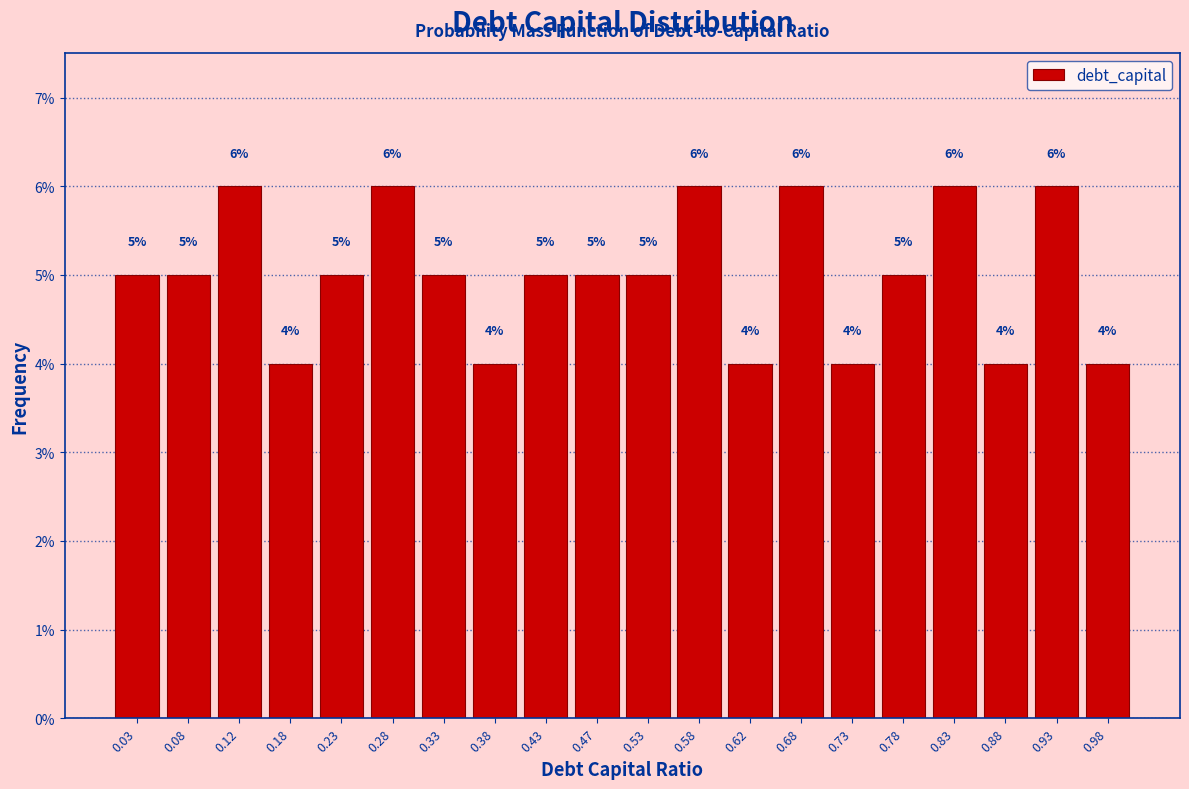

Reading left to right, list every bar in this chart as the range it spans on the x-axis followed by its height.

0.00 to 0.05: 5
0.05 to 0.10: 5
0.10 to 0.15: 6
0.15 to 0.20: 4
0.20 to 0.25: 5
0.25 to 0.30: 6
0.30 to 0.35: 5
0.35 to 0.40: 4
0.40 to 0.45: 5
0.45 to 0.50: 5
0.50 to 0.55: 5
0.55 to 0.60: 6
0.60 to 0.65: 4
0.65 to 0.70: 6
0.70 to 0.75: 4
0.75 to 0.80: 5
0.80 to 0.85: 6
0.85 to 0.90: 4
0.90 to 0.95: 6
0.95 to 1.00: 4